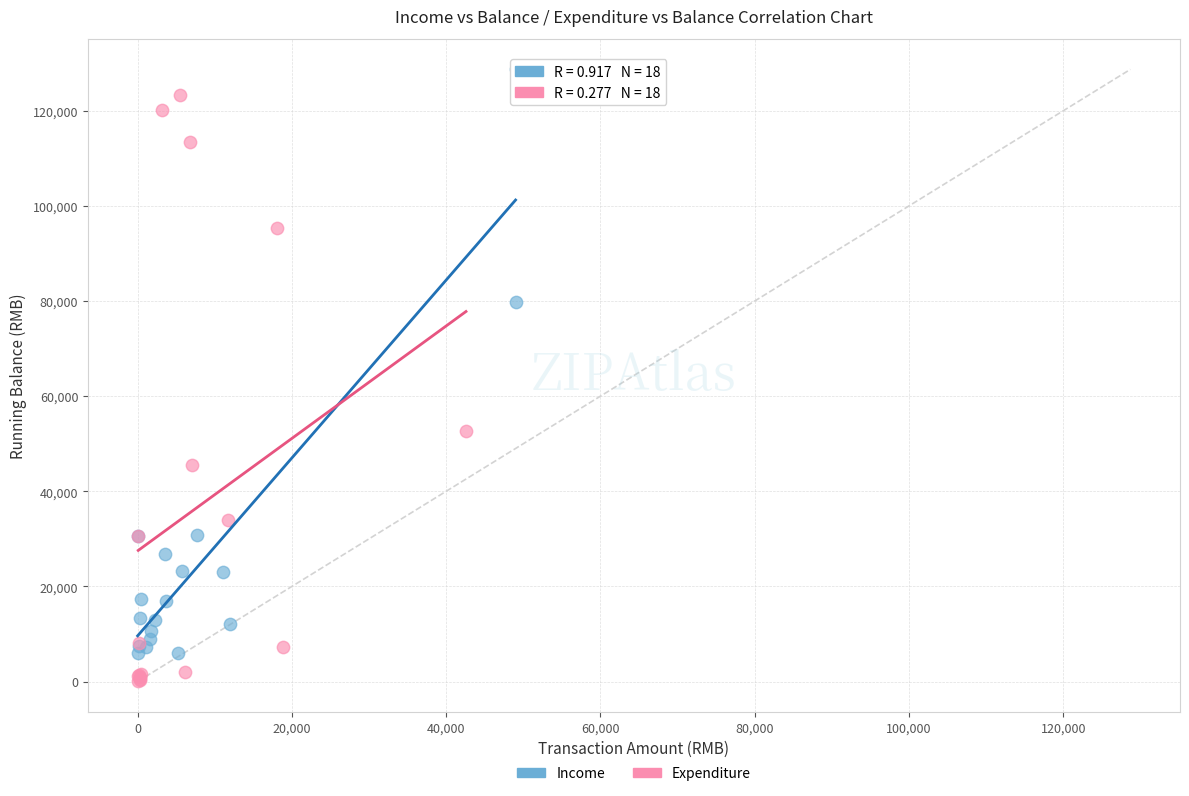

Which series contains the highest Y value?

Income